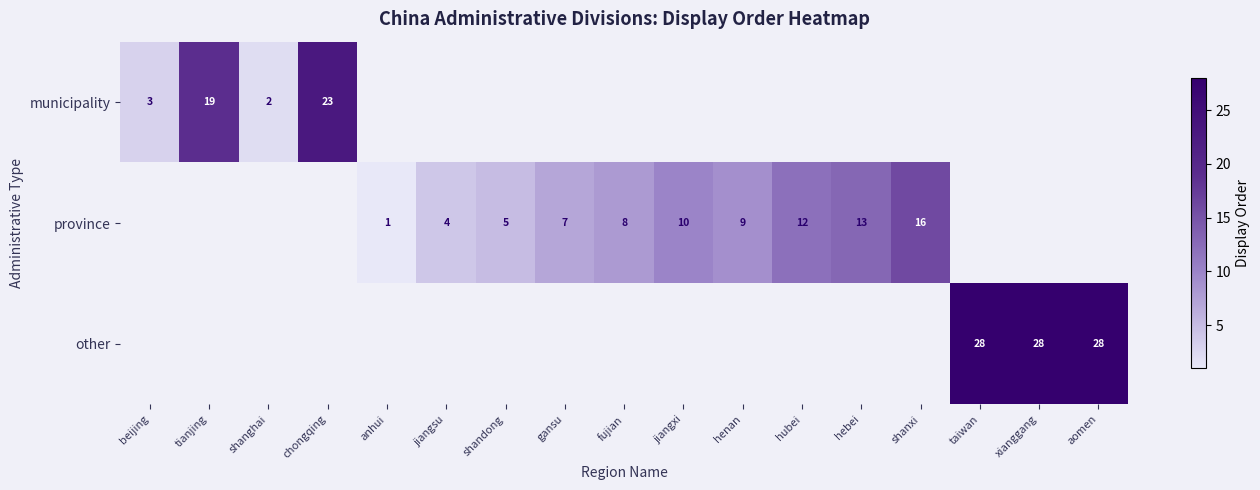

The province series shows 24 at shanxi. True or false?

False